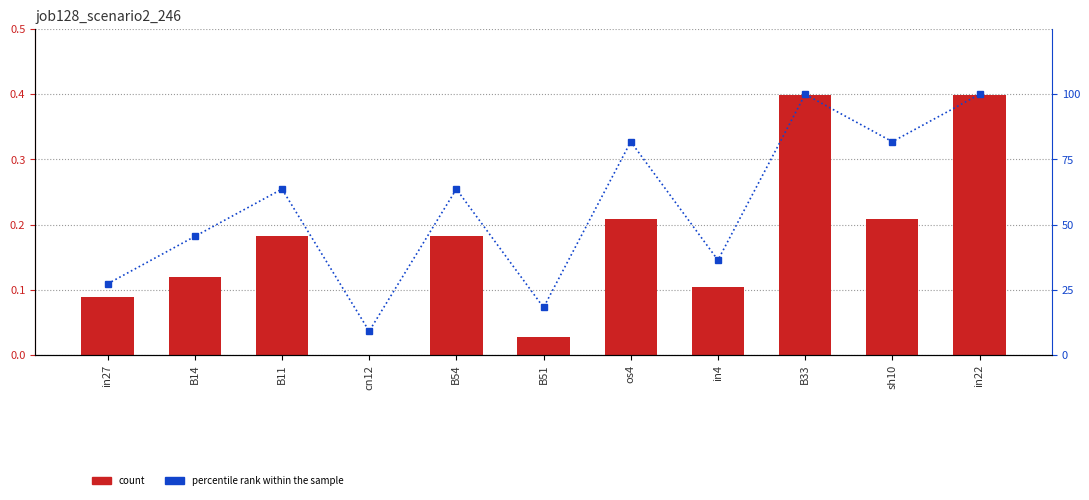

What position from the right is B11?

9